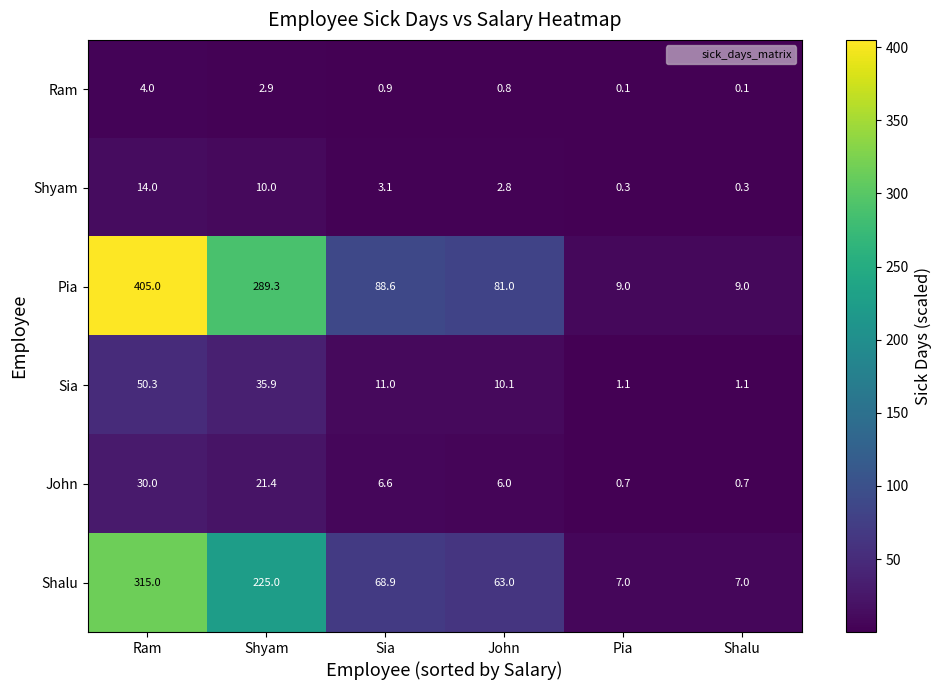

Count the number of categories in the chart.

6